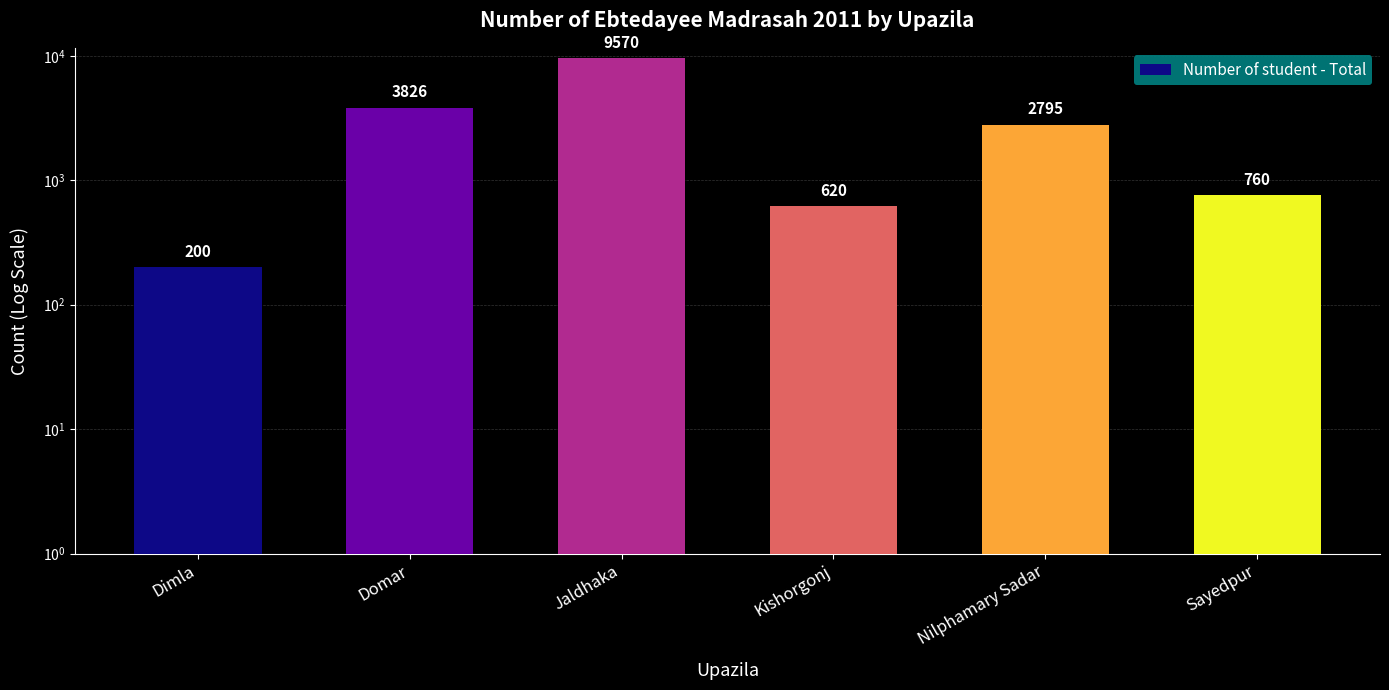

The chart shows a value of 13978 at Jaldhaka. True or false?

False